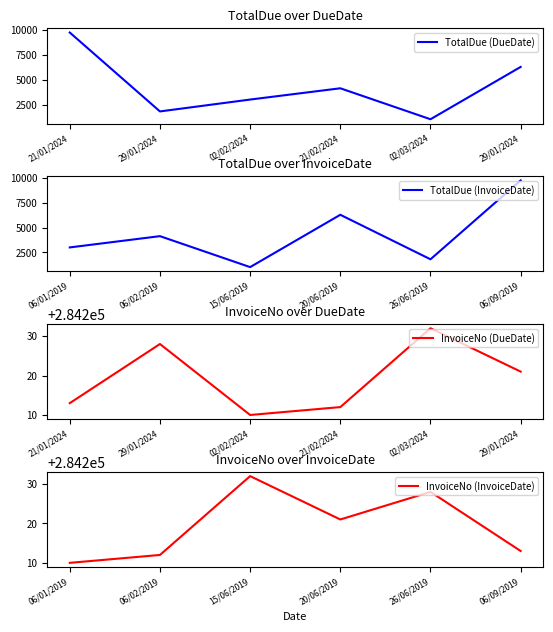

At which category does TotalDue (InvoiceDate) reach its first local peak?

06/02/2019